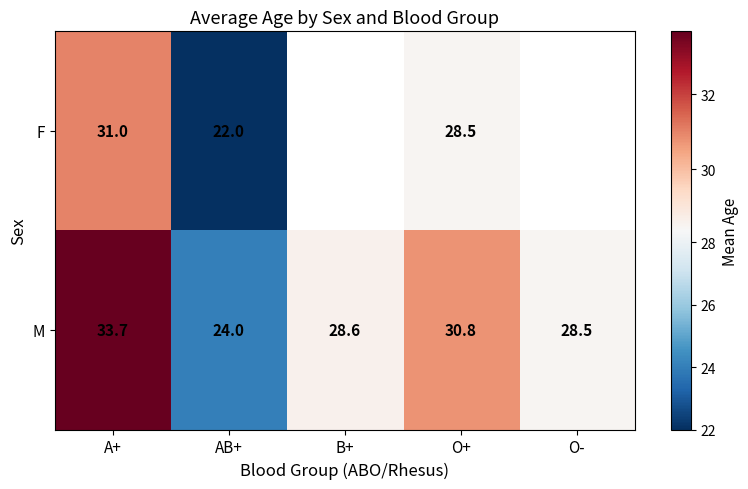

The value of F at AB+ is 22.0. True or false?

True